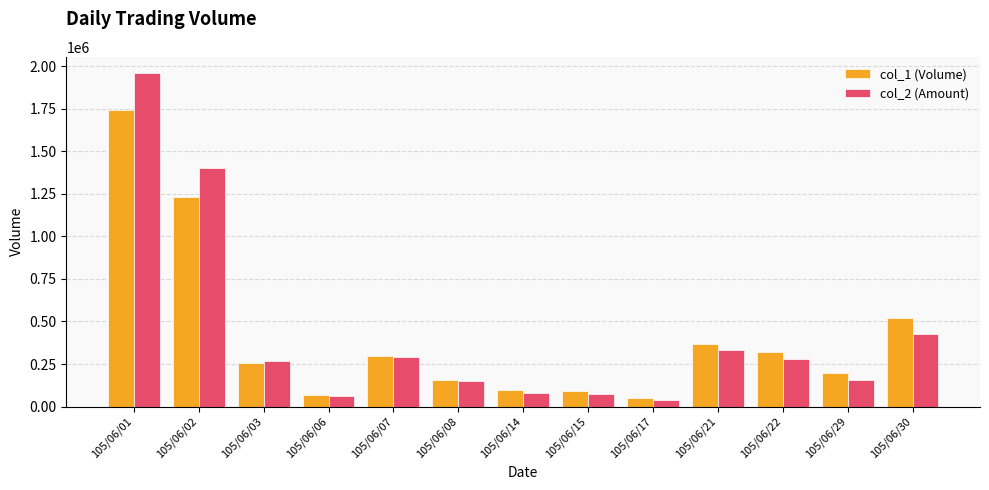

List the series in order of their peak value, highest first.

col_2 (Amount), col_1 (Volume)